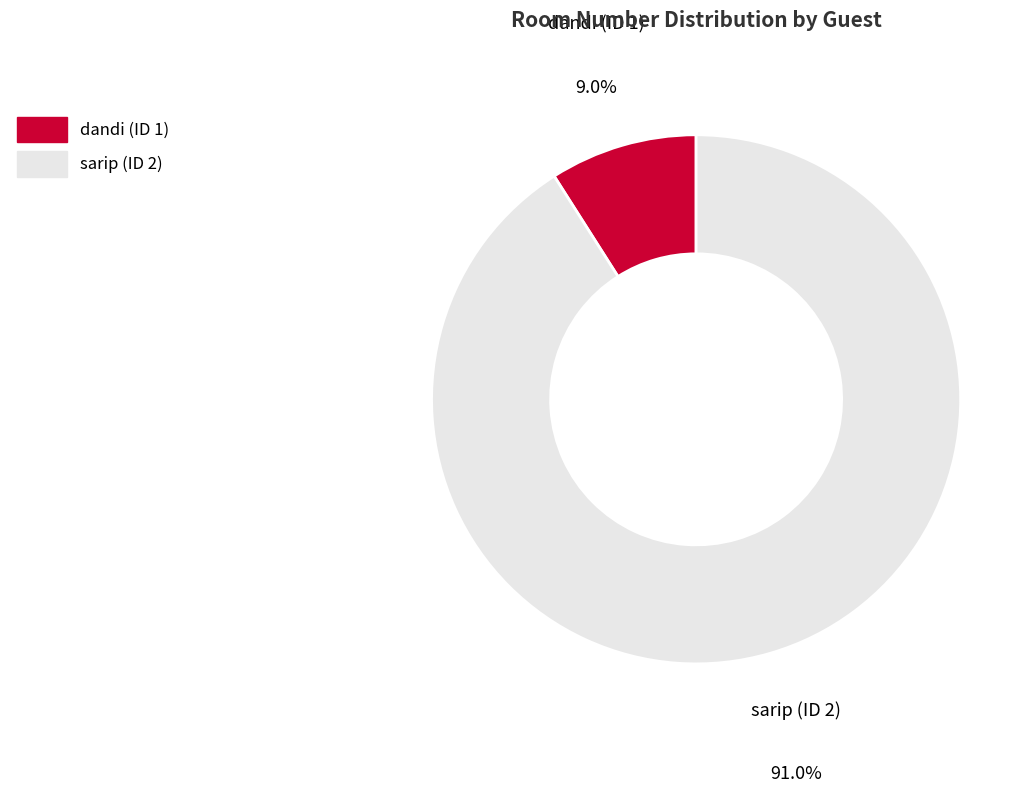

The sarip (ID 2) slice represents 99% of the pie. True or false?

False